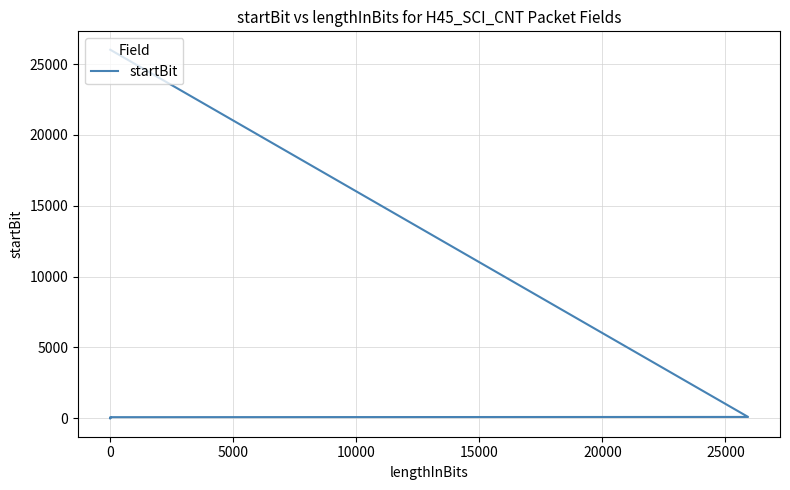

Reading left to right, transcribe all the data shown in this chart.

0	3	4	5	16	18	32	48	80	96	26016